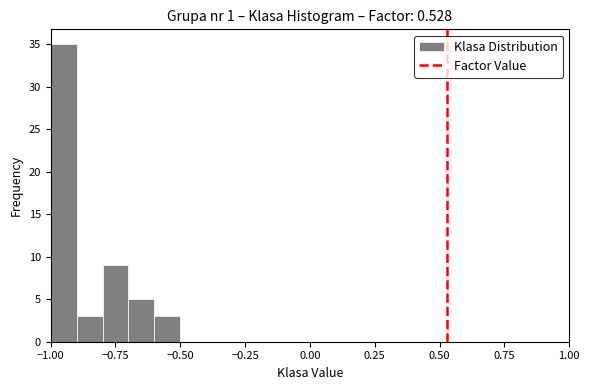

Around what value on the x-axis is the tallest bar? Give the approximate position of its centre, as read against the axis.

-0.95